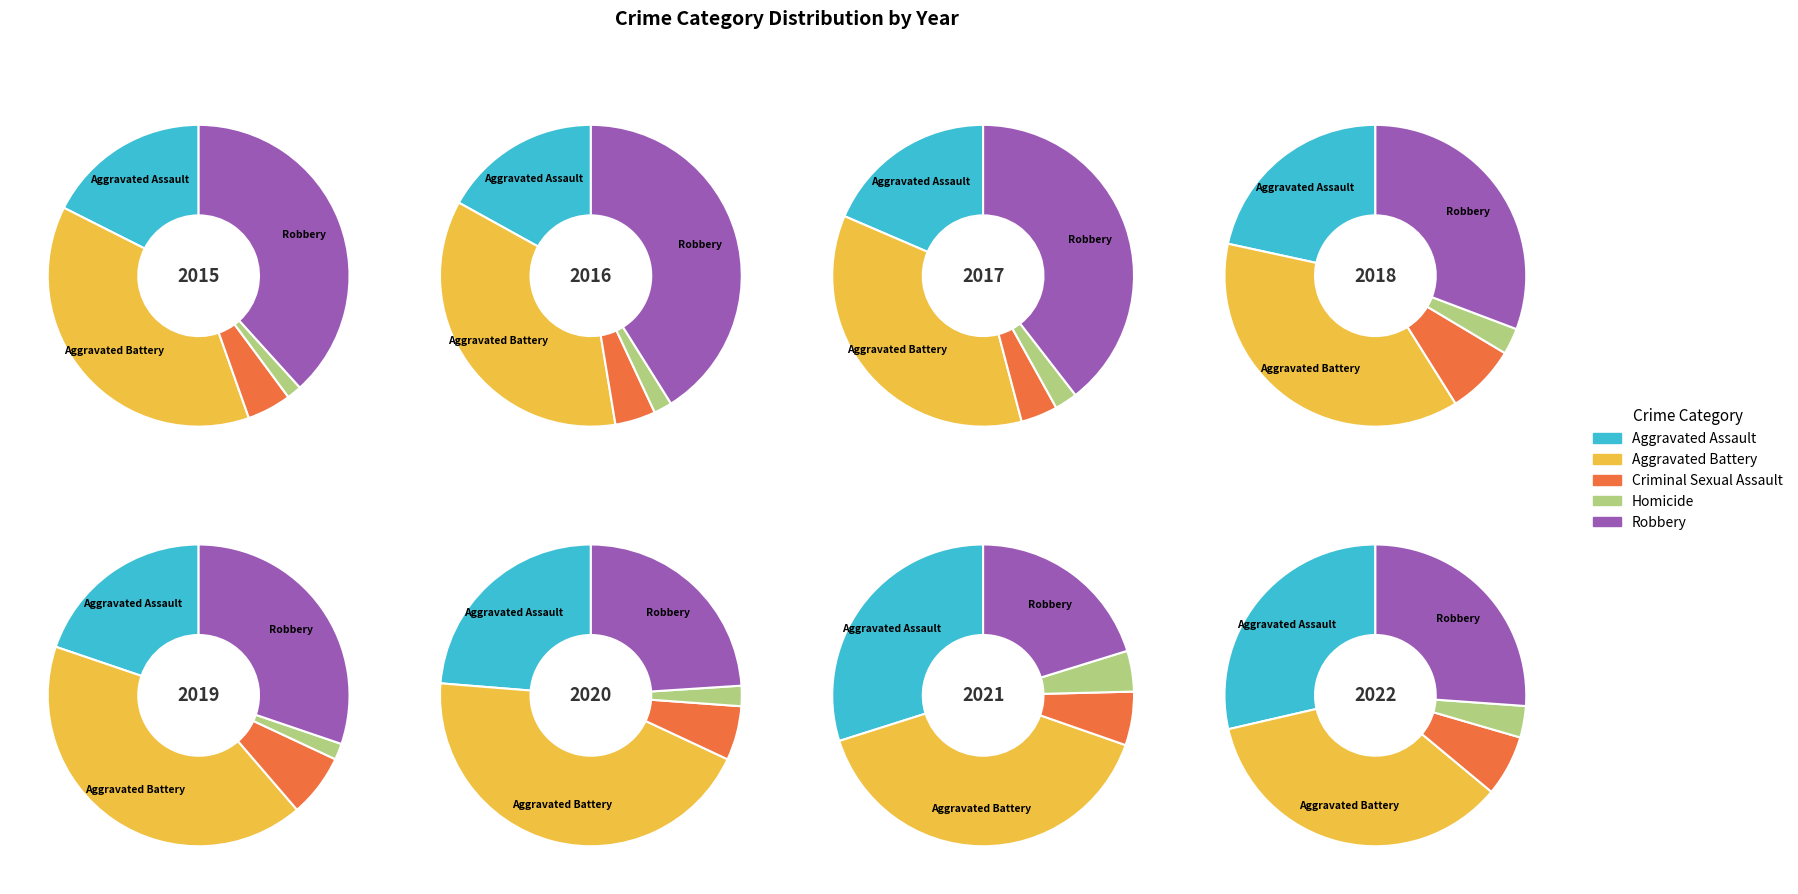

Which series has the largest range (max minus min)?

Robbery